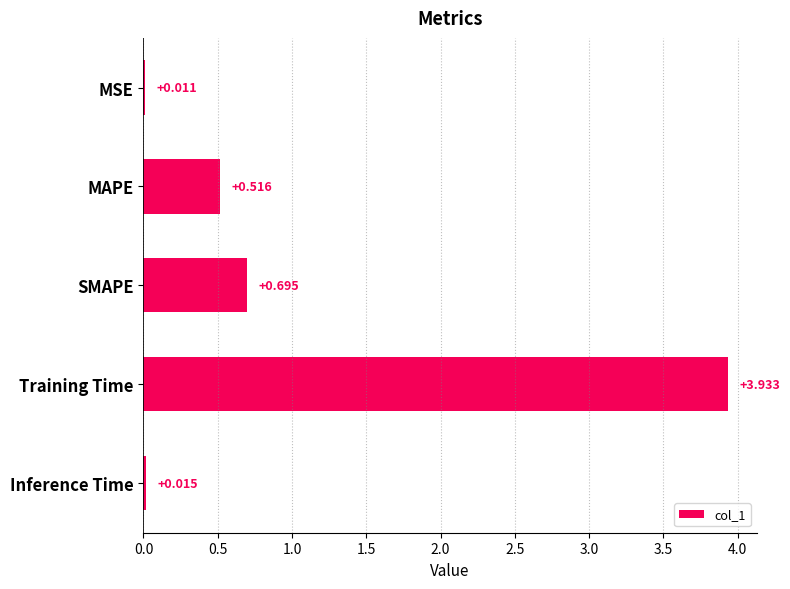

Which has a higher value, Inference Time or Training Time?

Training Time